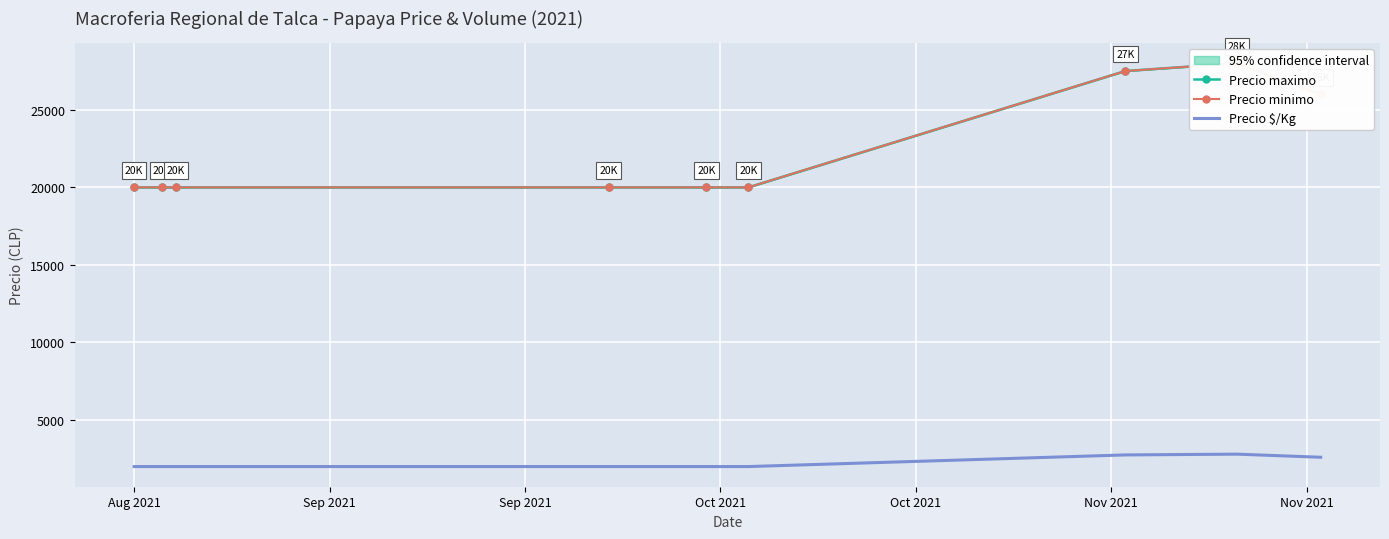

Which series has the widest spread of values?

Precio maximo